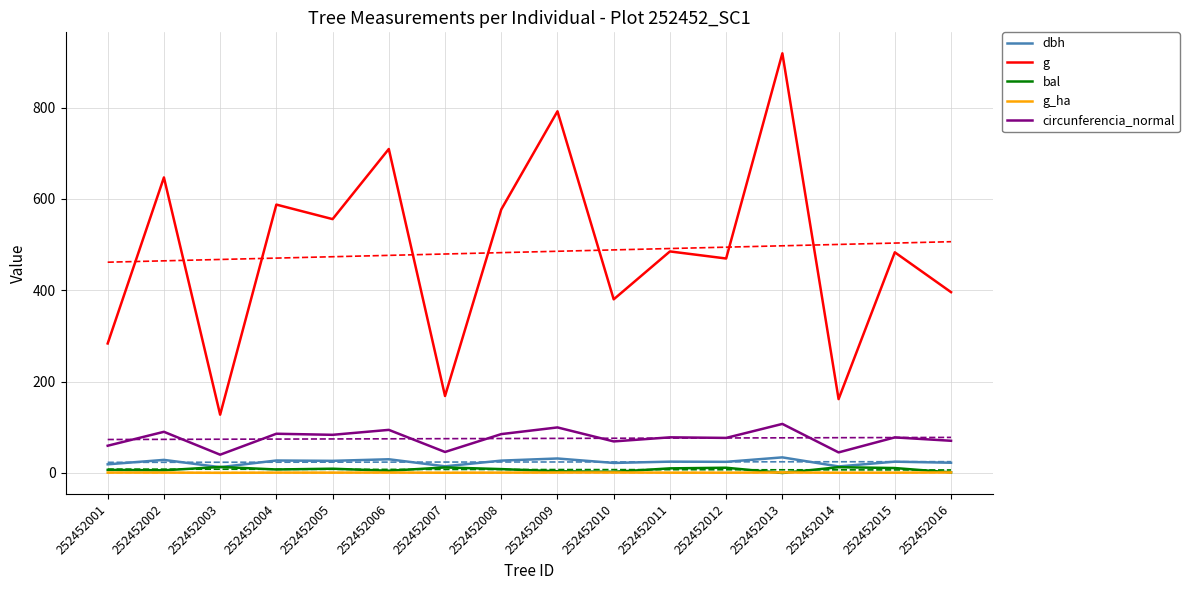

What is the value of the g_ha point at the 2nd from the left?

0.9